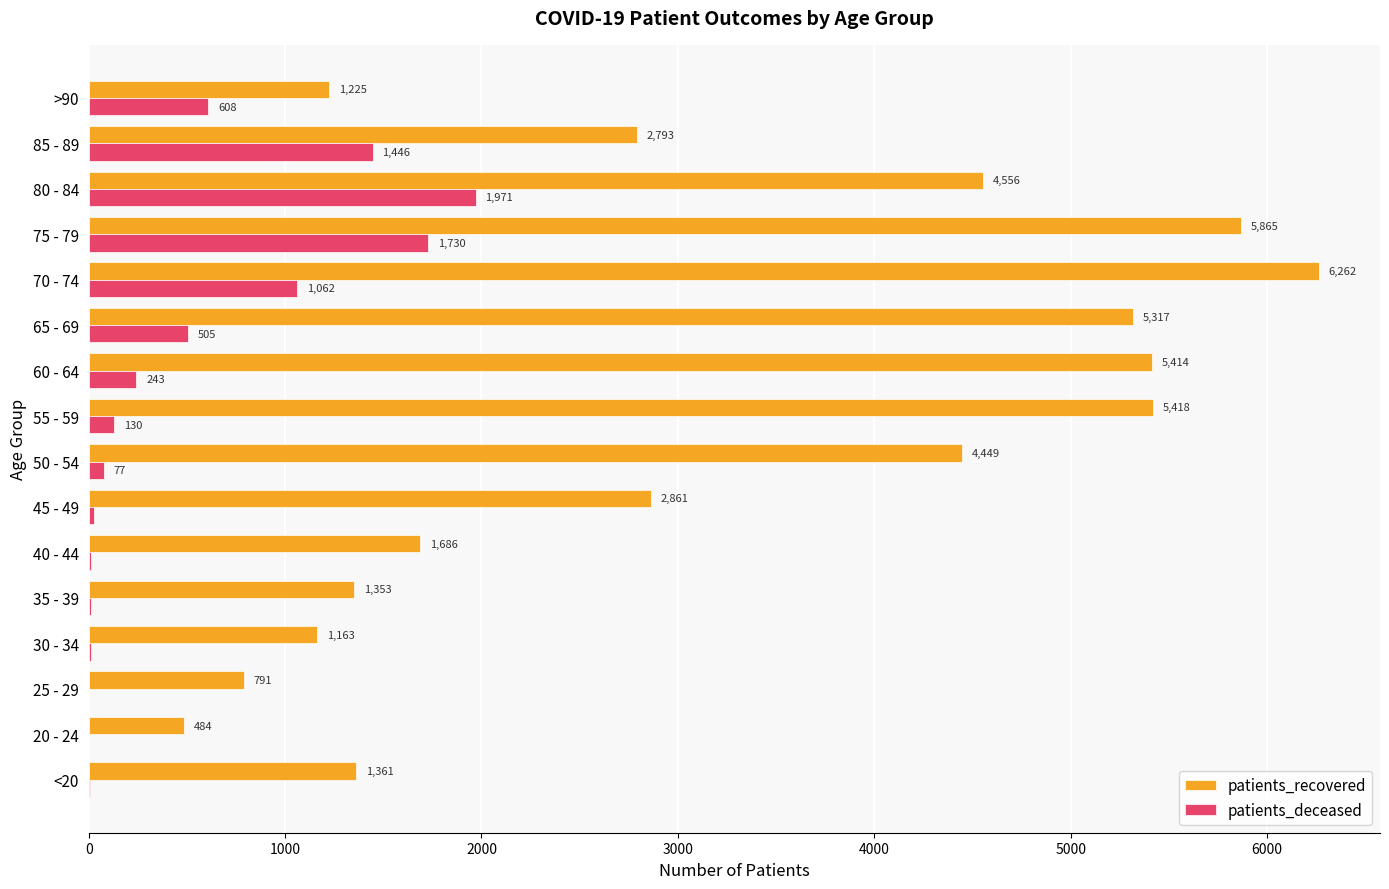

What is the average value of the patients_recovered series?

3187